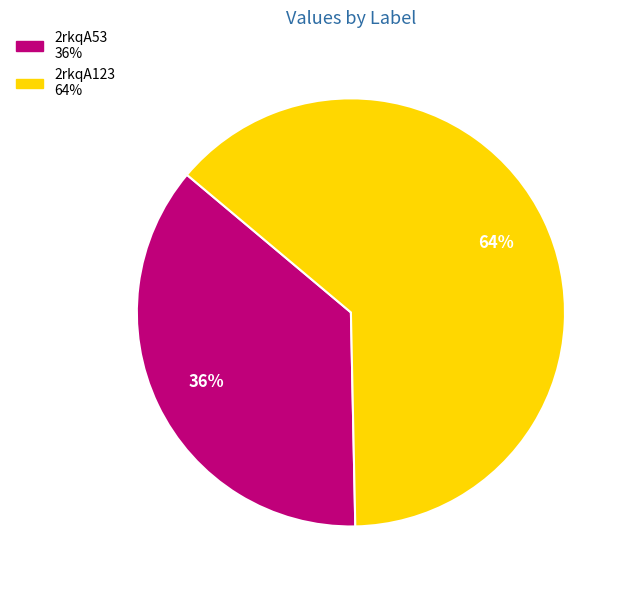

Which slice represents more than half of the pie?

2rkqA123